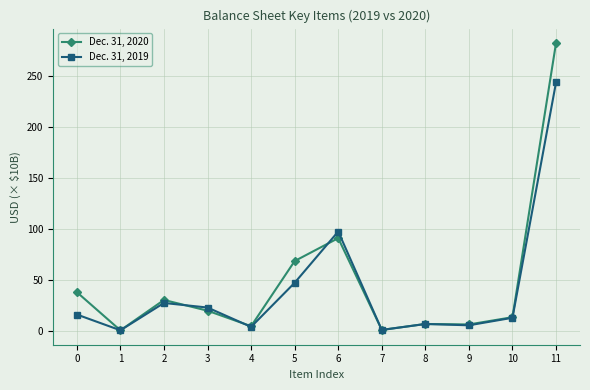

True or false: Dec. 31, 2019 has more than 1 points higher than both neighbors.

True